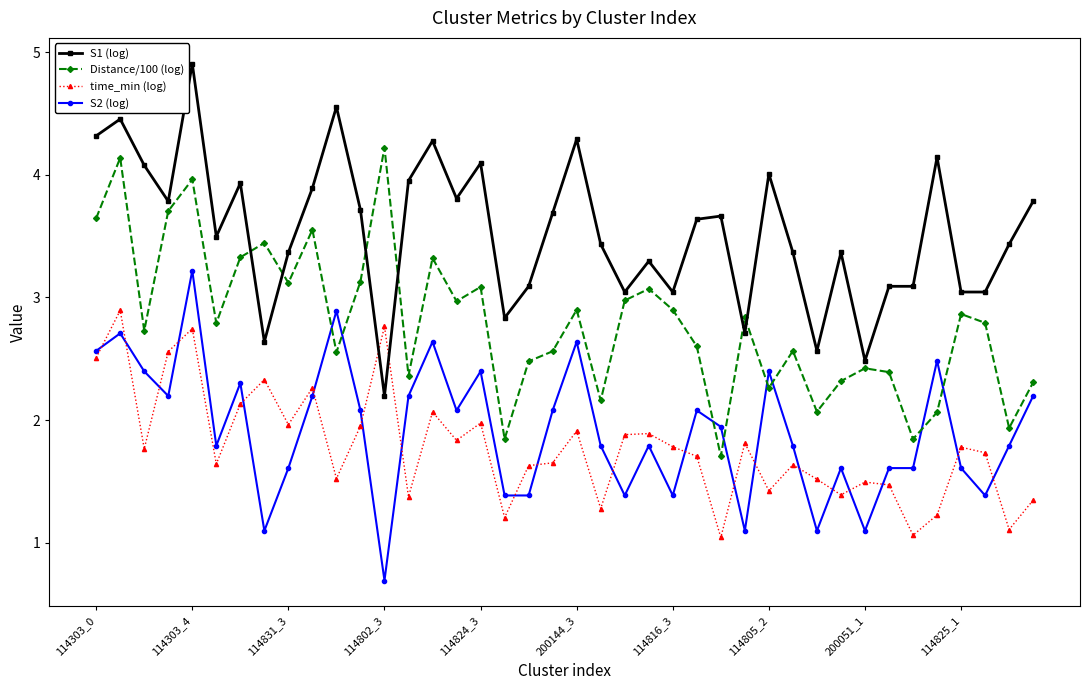

List the series in order of their peak value, lowest first.

time_min (log), S2 (log), Distance/100 (log), S1 (log)